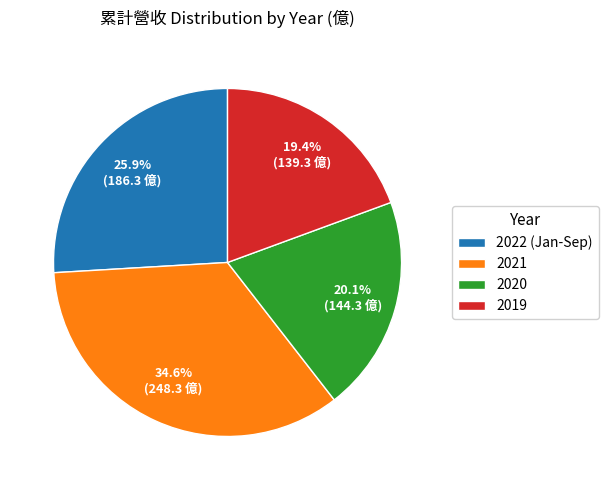

Between 2022 (Jan-Sep) and 2019, which is larger?

2022 (Jan-Sep)